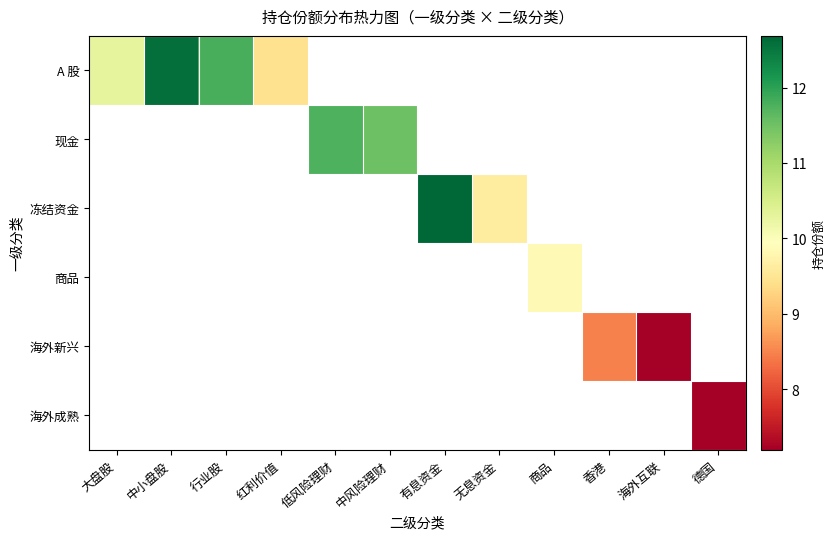

The 现金 series shows 11.5 at 中风险理财. True or false?

True